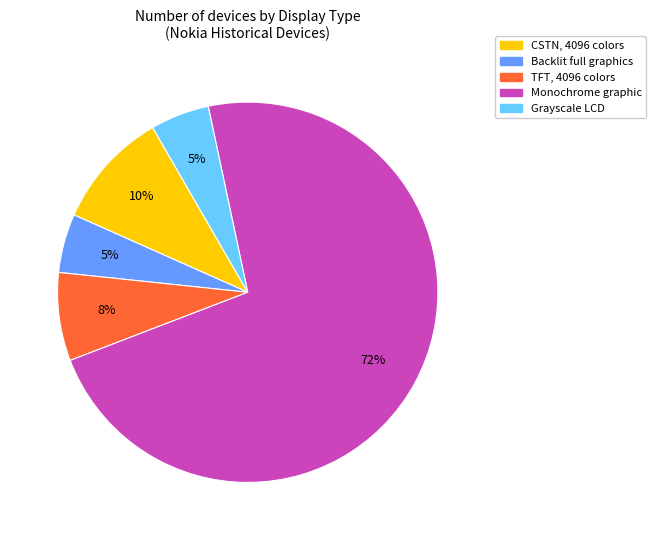

Is there a majority slice in this chart?

Yes